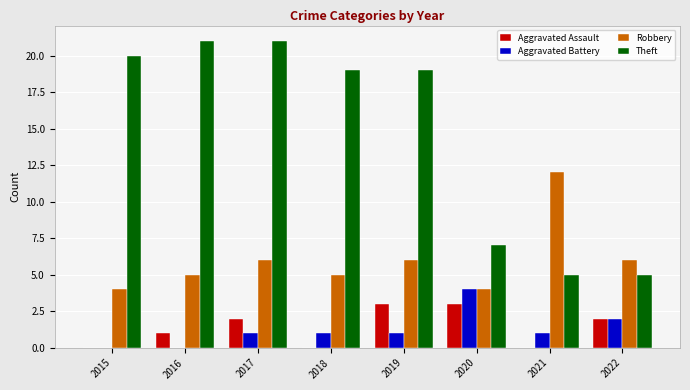

How many groups of bars are there?

8